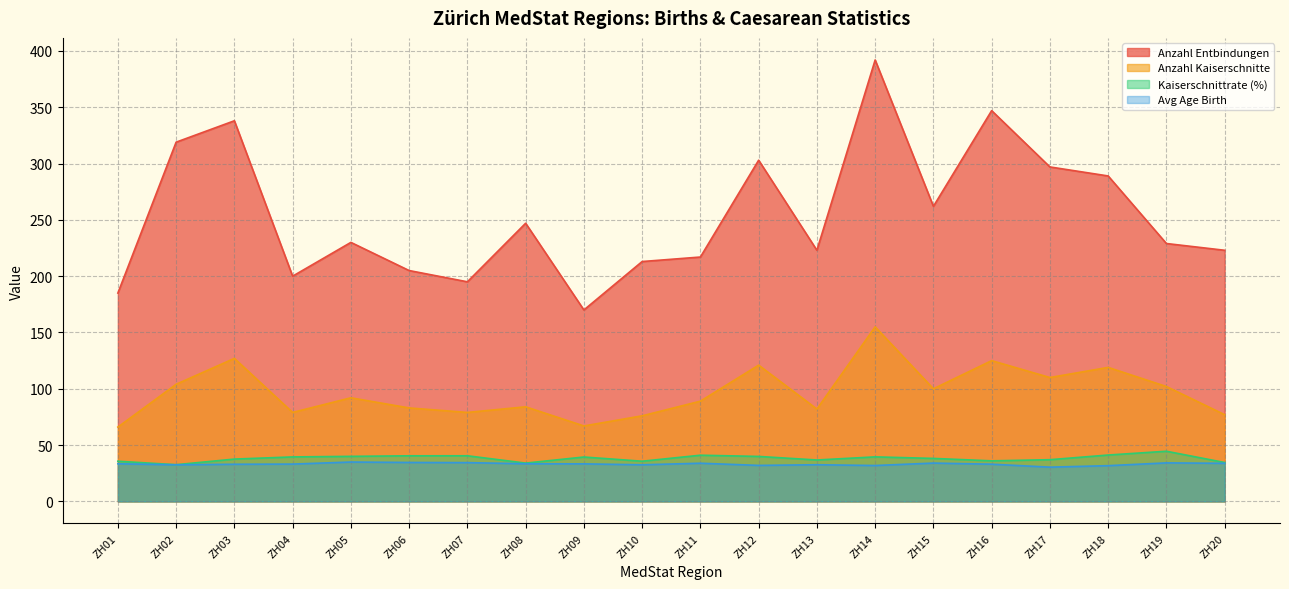

Which series has the largest total across all categories?

Anzahl Entbindungen